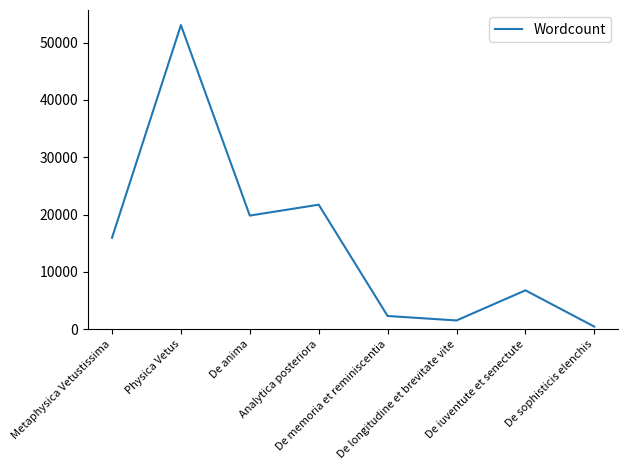

List the labels in order of value, largest first.

Physica Vetus, Analytica posteriora, De anima, Metaphysica Vetustissima, De iuventute et senectute, De memoria et reminiscentia, De longitudine et brevitate vite, De sophisticis elenchis